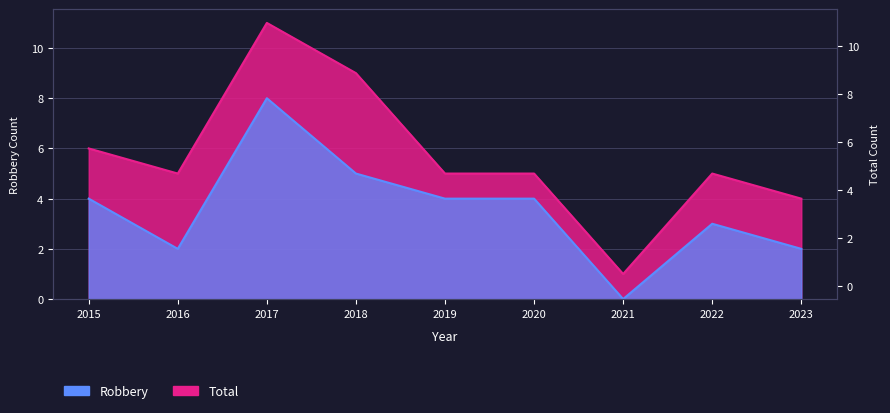

Count the number of categories in the chart.

9